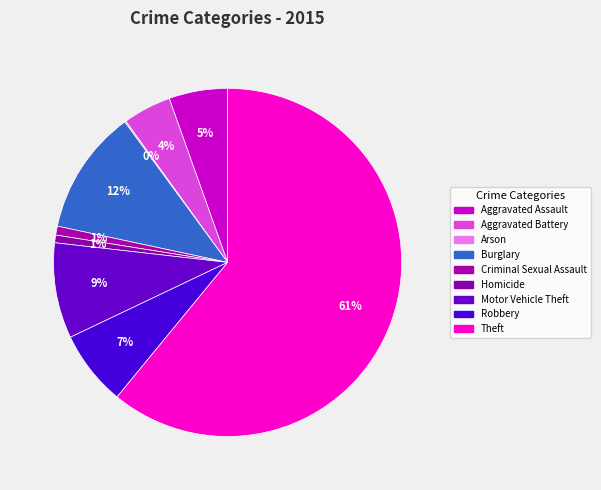

Which category accounts for the majority?

Theft